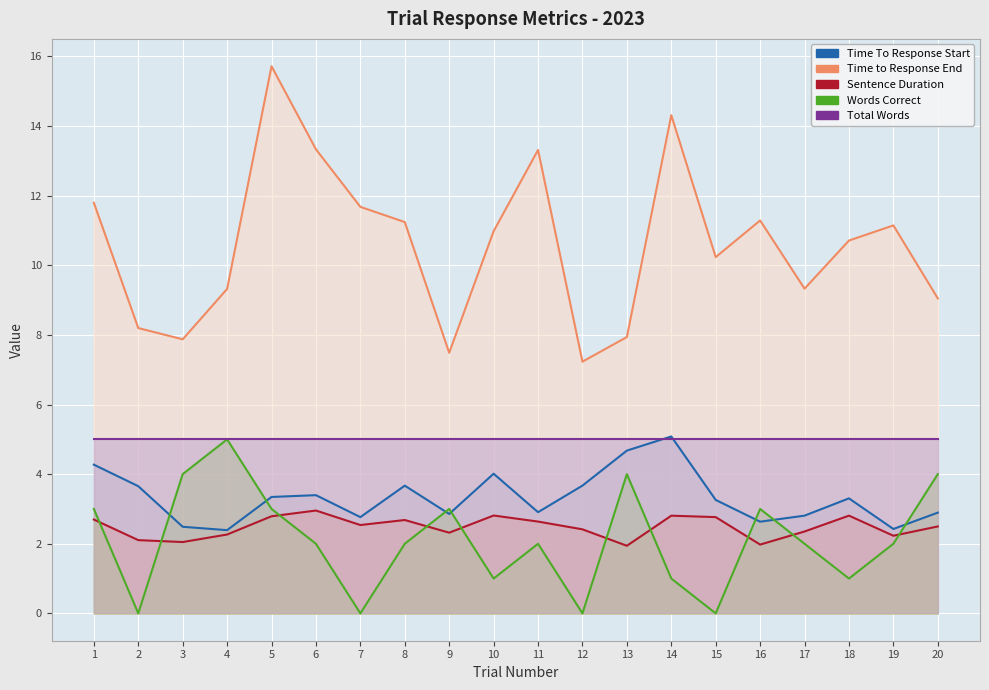

Where does the Time to Response End series first go above 10?

1